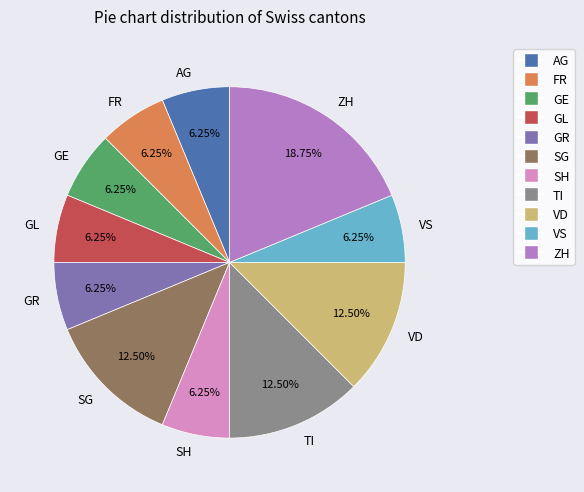

Approximately how many times larger is the value at VD compared to ZH?

0.7